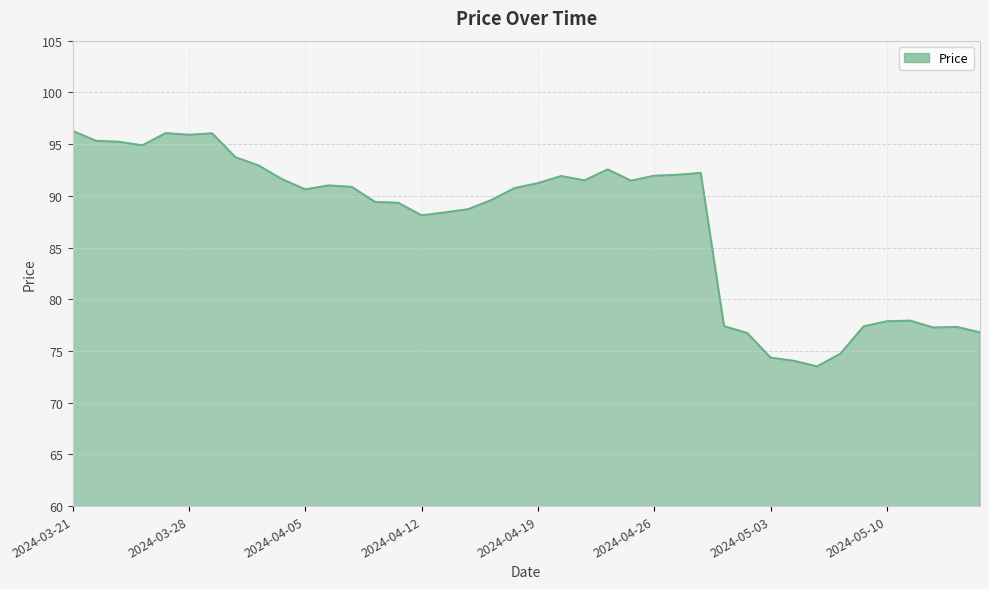

What is the minimum value shown in the chart?

73.5